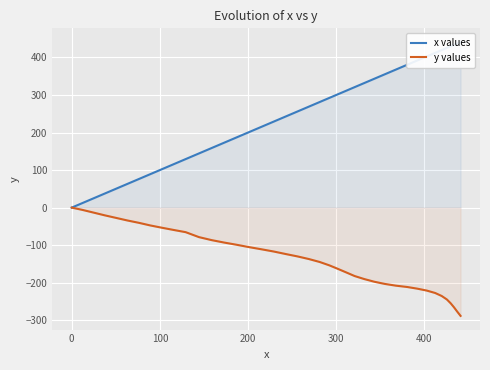

How many lines are shown in the chart?

2